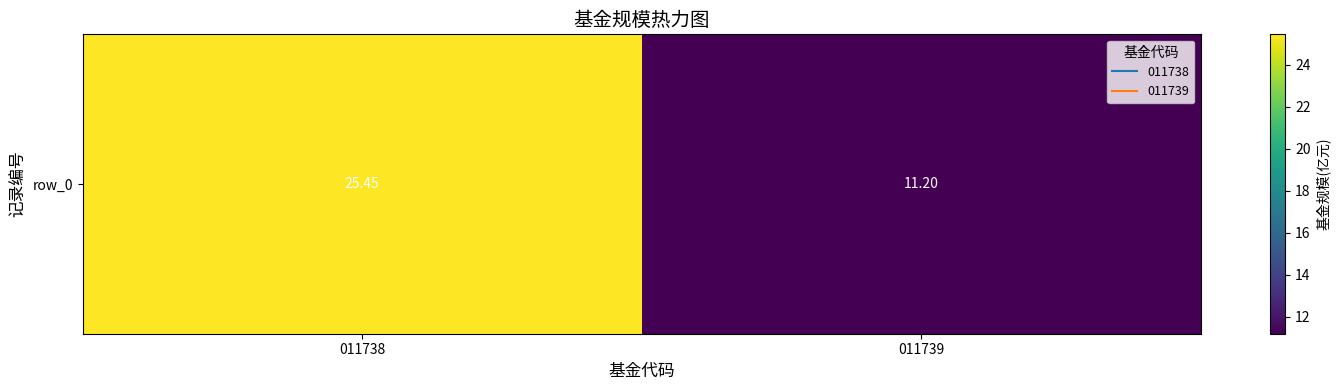

True or false: the data shows 14.9 at 011739.

False